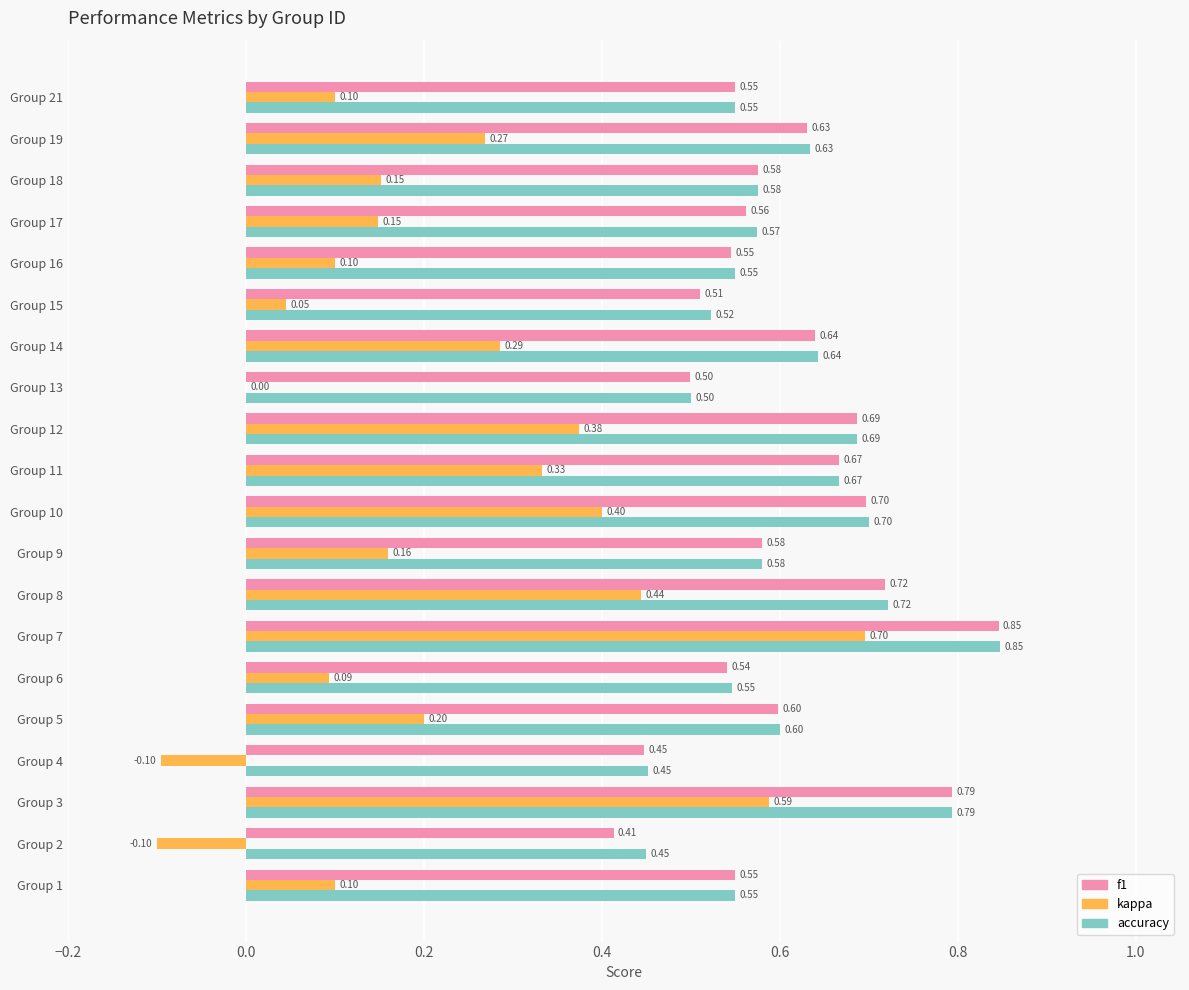

Count the number of categories in the chart.

20